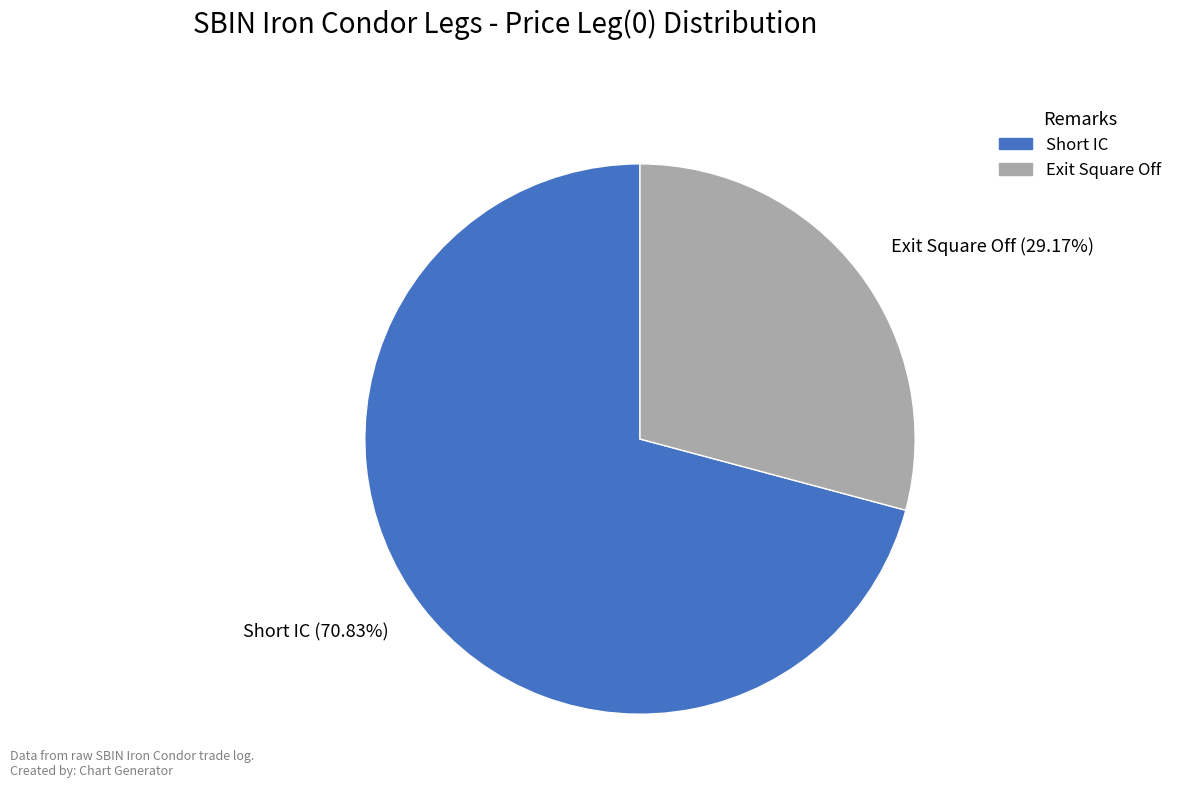

Does Exit Square Off represent more than half of the total?

No